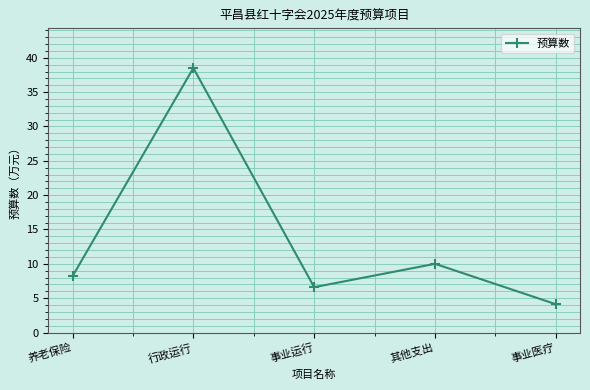

What is the change in value from 养老保险 to 其他支出?

+1.8